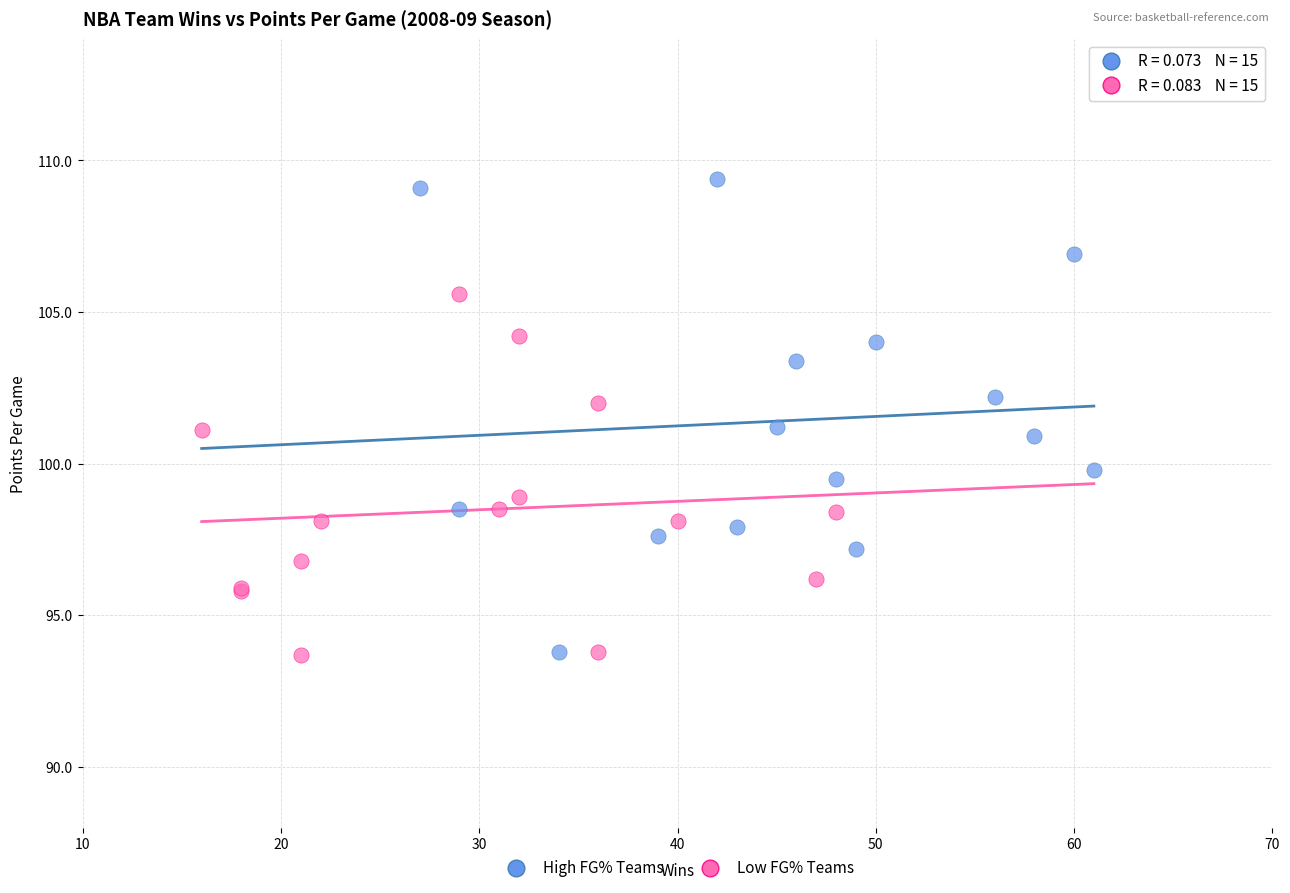

Which series has the widest spread of Y values?

High FG% Teams